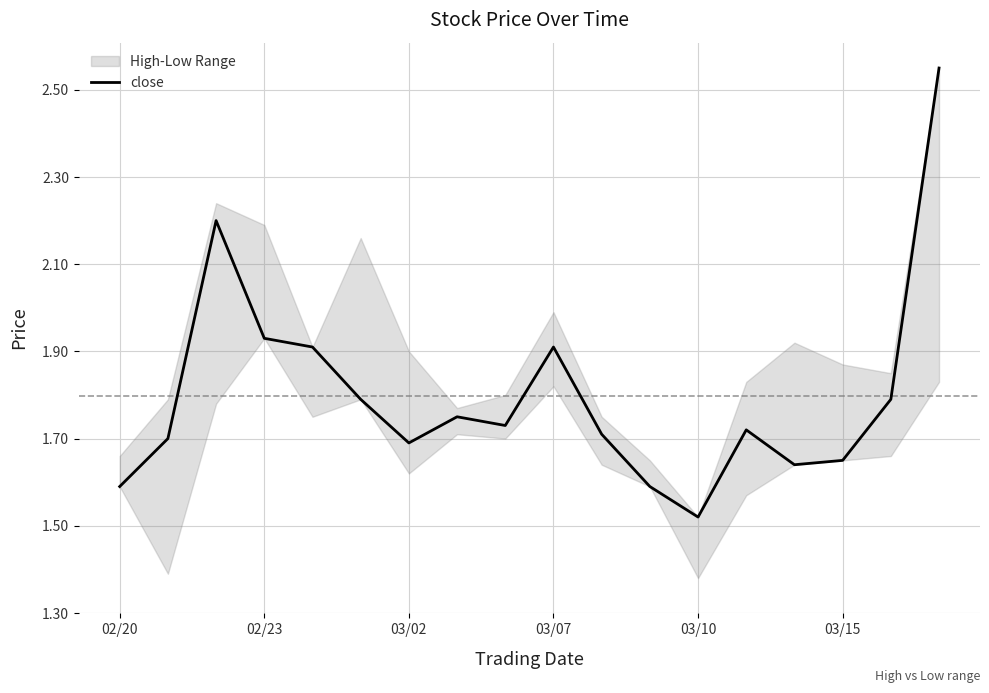

How many interior local valleys (lower than both neighbors) does the data have?

4